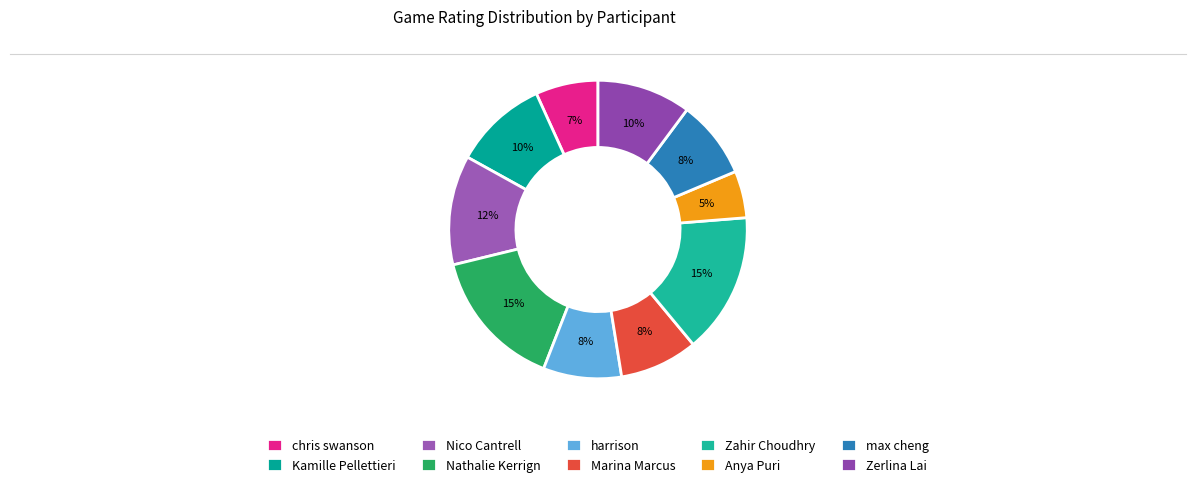

Count the number of slices in the pie.

10